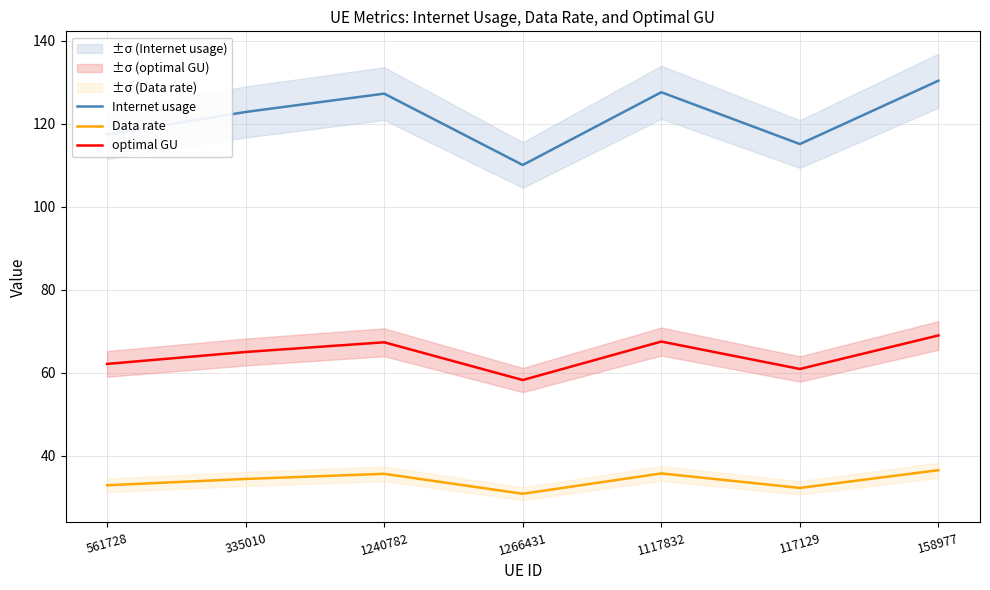

Reading right to left, list all the values displayed in this chart.

Internet usage: 158977=130.4	117129=115.1	1117832=127.6	1266431=110.1	1240782=127.3	335010=122.8	561728=117.4
Data rate: 158977=36.5	117129=32.2	1117832=35.7	1266431=30.8	1240782=35.6	335010=34.4	561728=32.8
optimal GU: 158977=69.0	117129=60.9	1117832=67.5	1266431=58.2	1240782=67.3	335010=65.0	561728=62.1